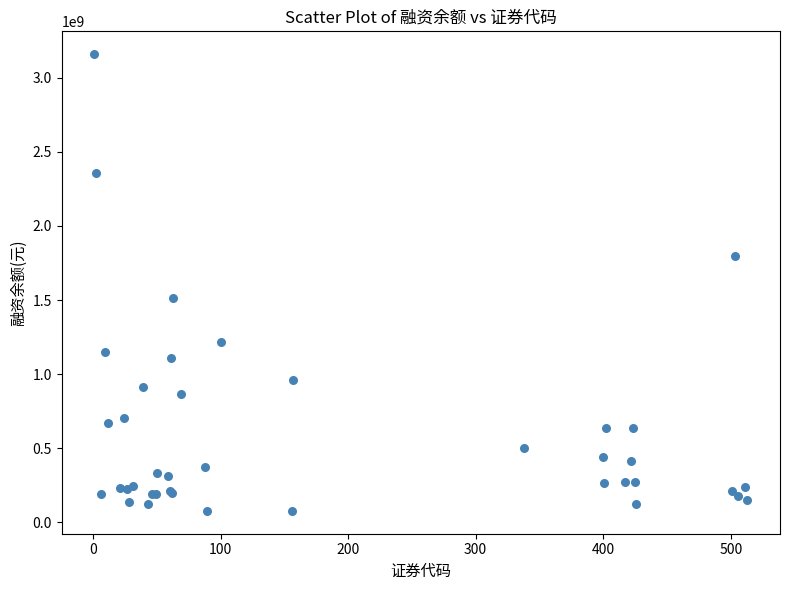

What Y value in the scatter plot is closest to 1618124428?

1510913154